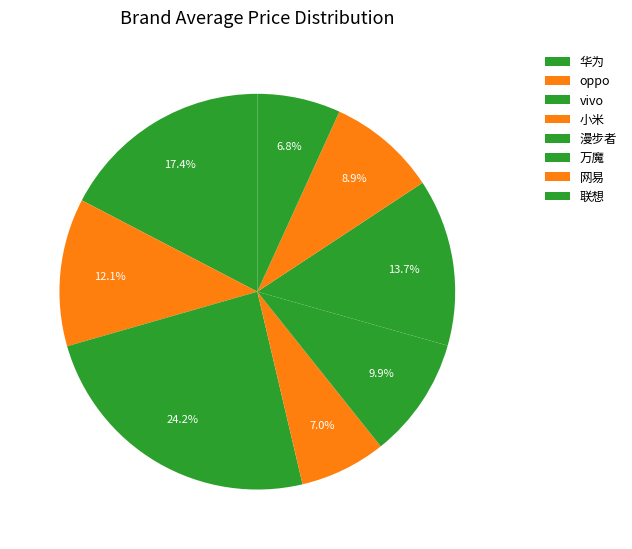

Is there any slice that represents more than half of the pie?

No